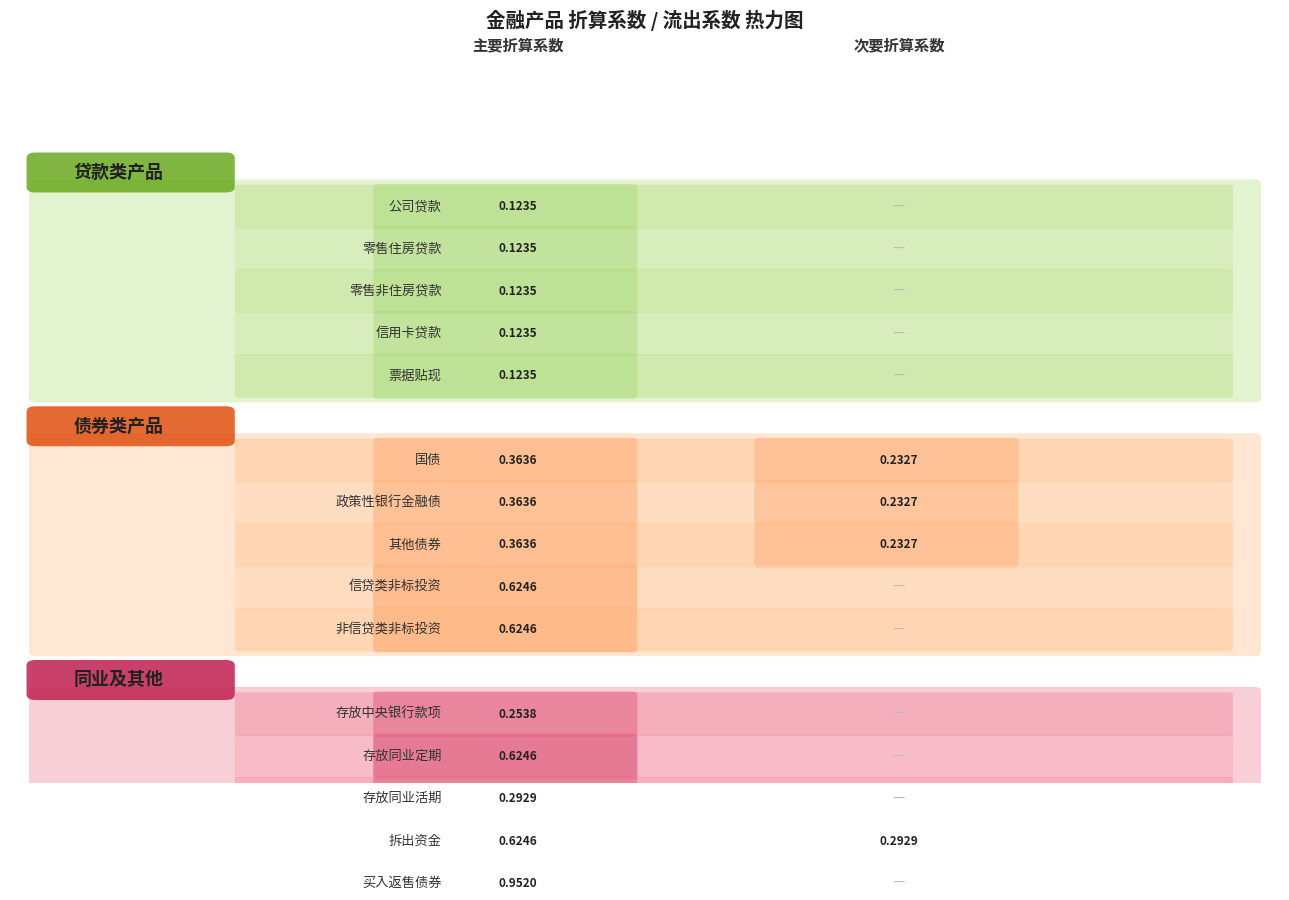

How many data points in 买入返售债券 are above 0?

1